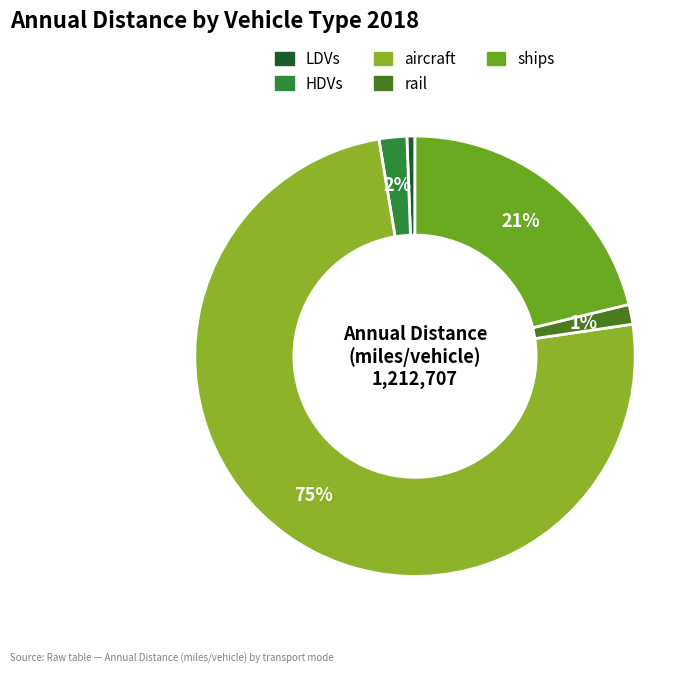

Between ships and aircraft, which is larger?

aircraft